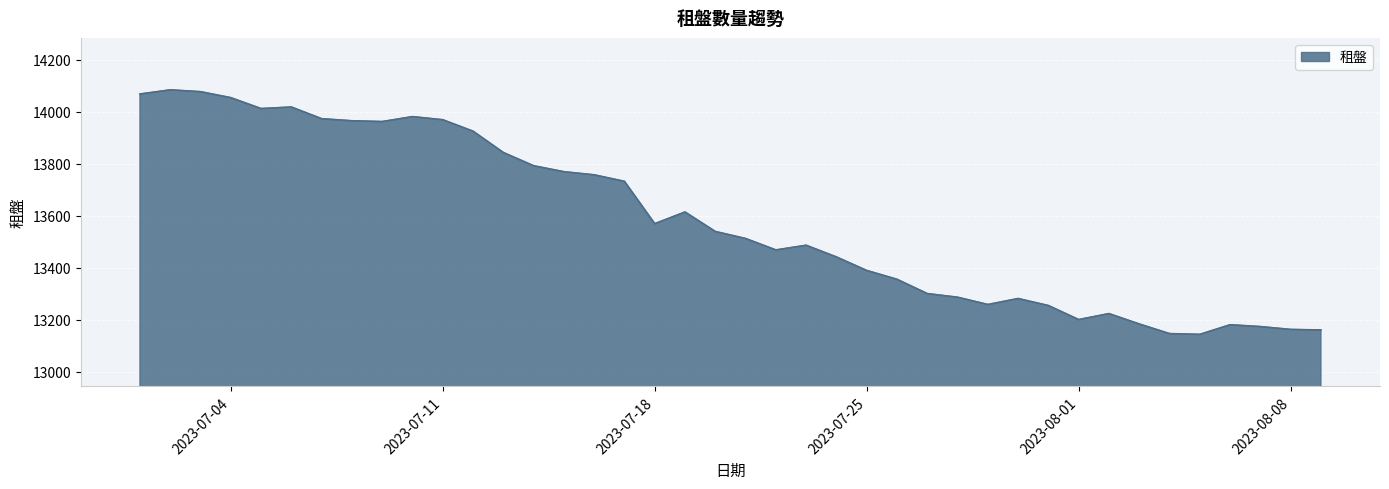

What is the average value?

13583